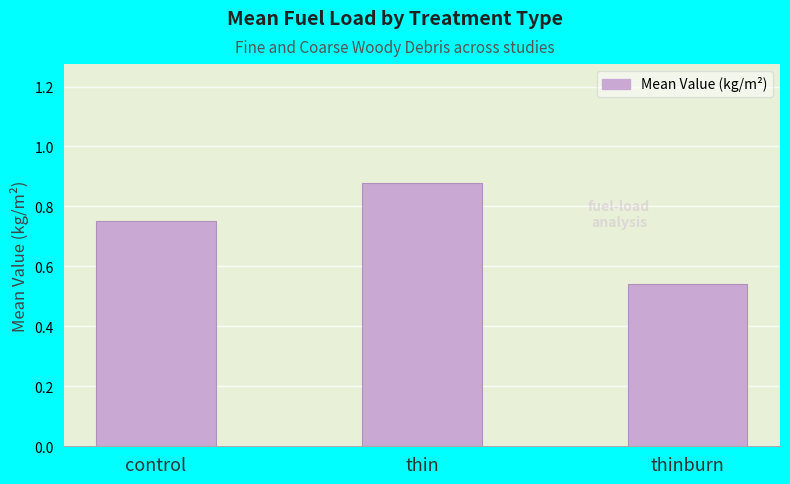

Rank the categories by value from lowest to highest.

thinburn, control, thin